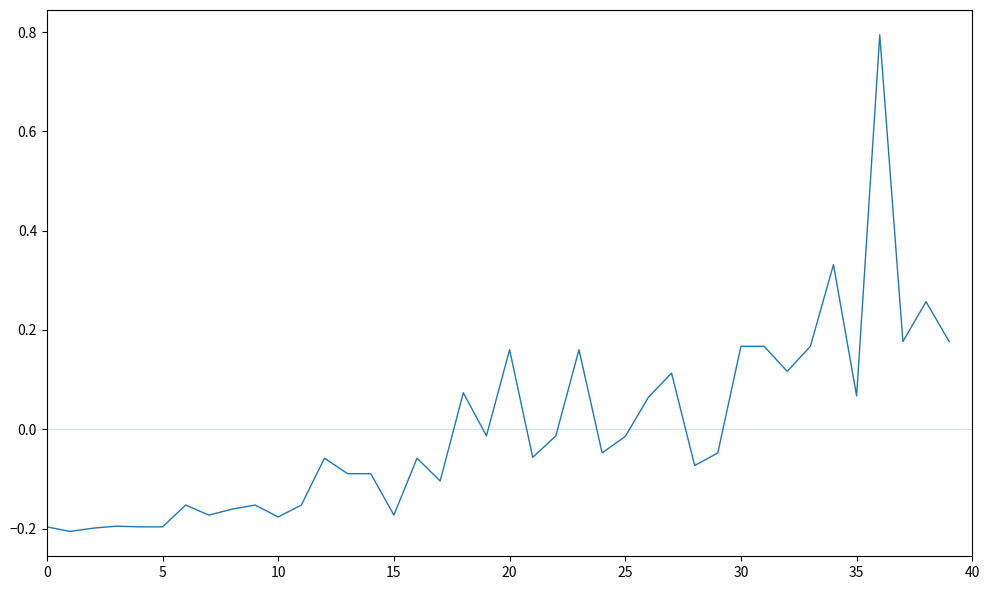

What is the greatest value displayed?

0.8